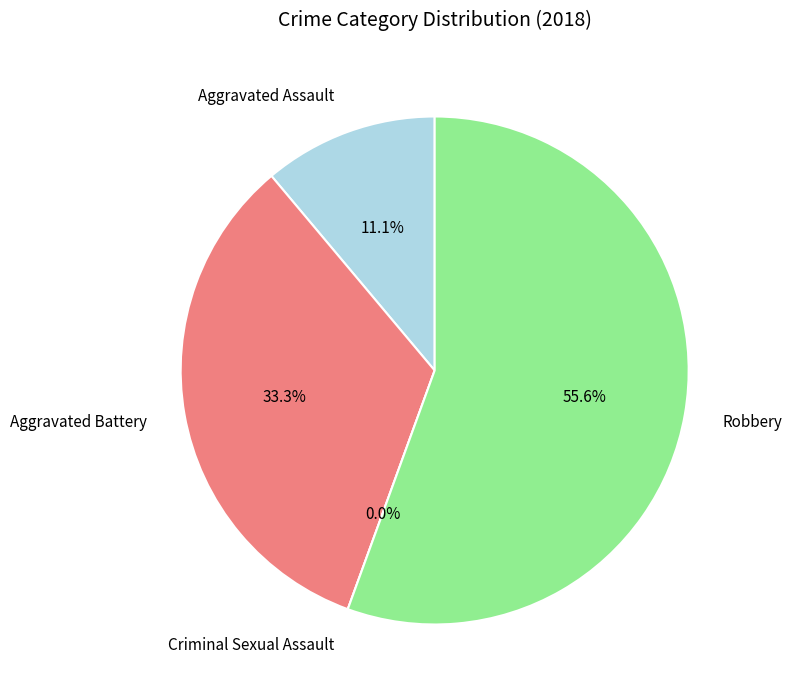

How many segments does this pie chart have?

4